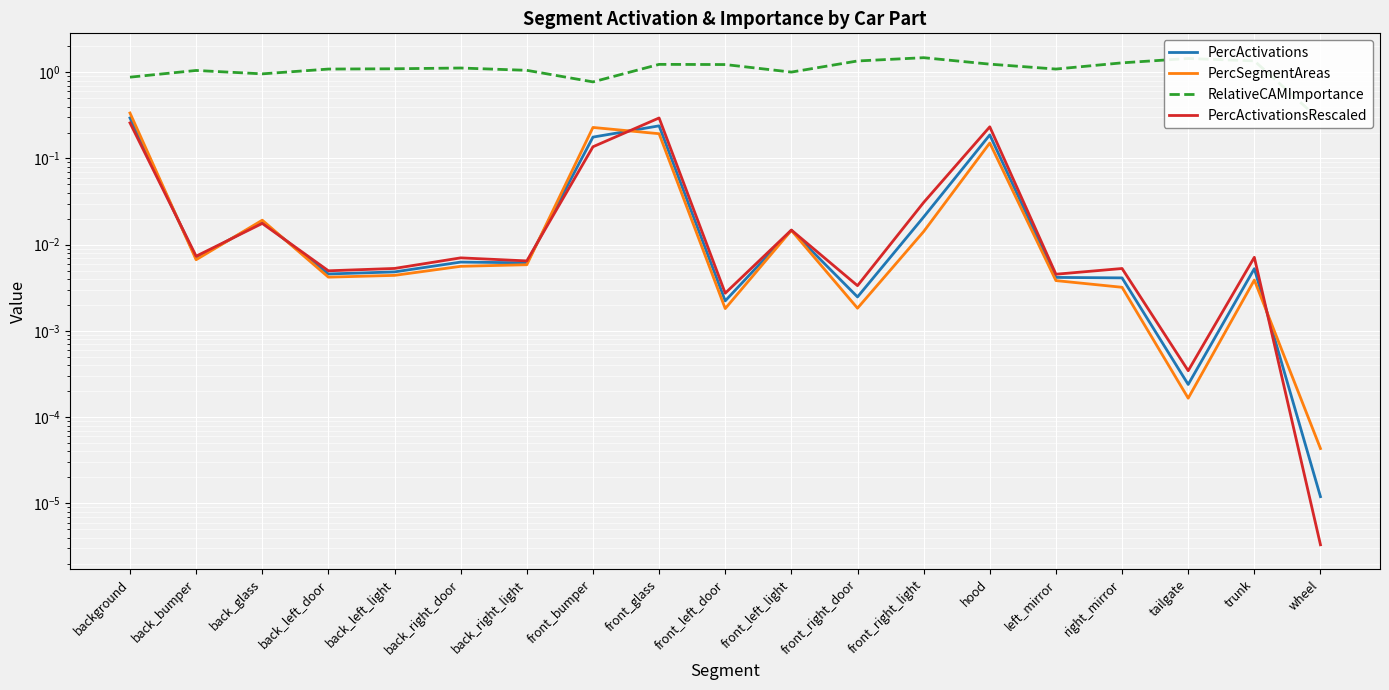

What is the maximum value shown in the chart?

1.5